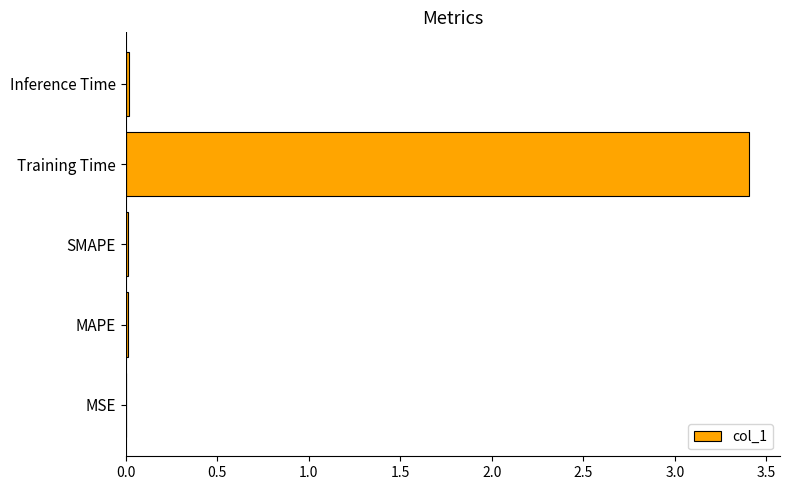

Which label corresponds to the largest value in the chart?

Training Time